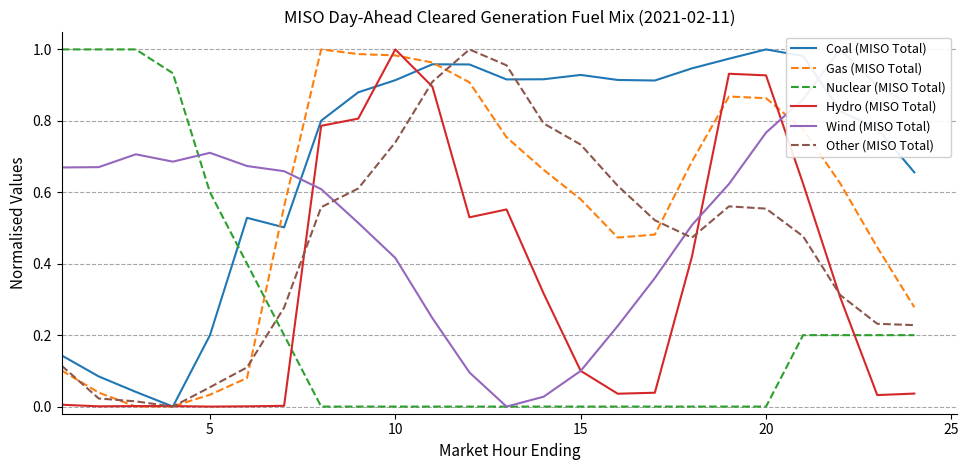

How many categories are shown in the chart?

24